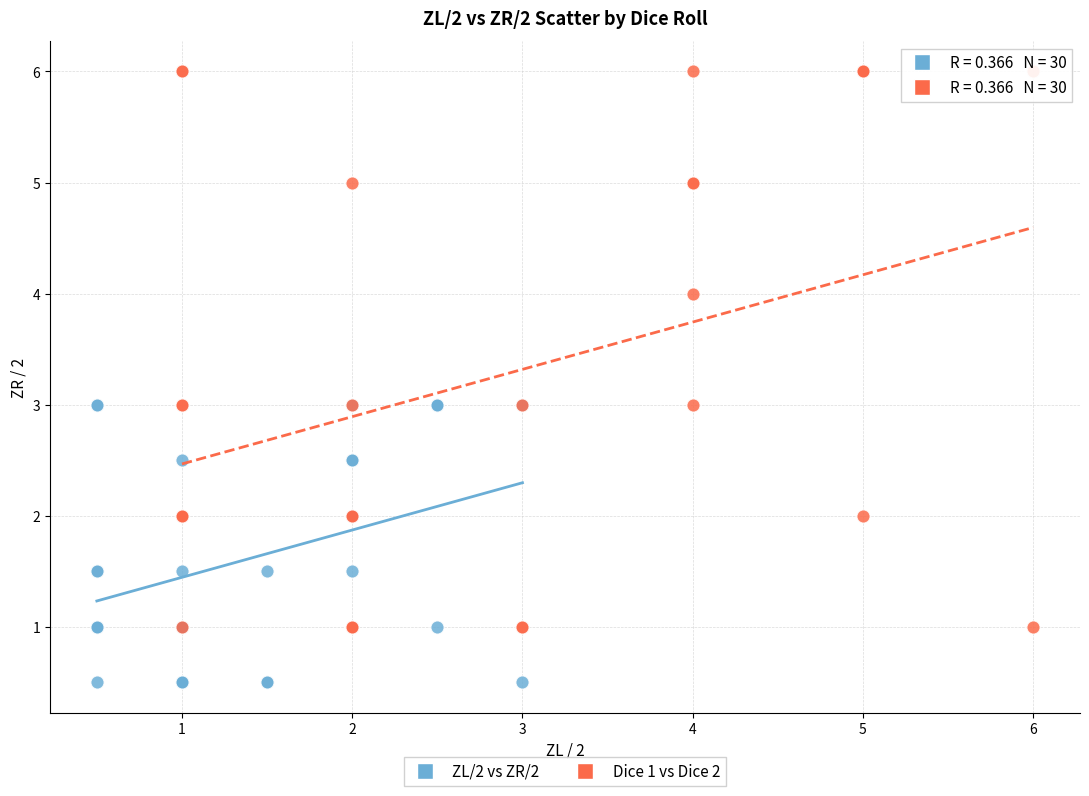

Which series contains the lowest Y value?

ZL/2 vs ZR/2